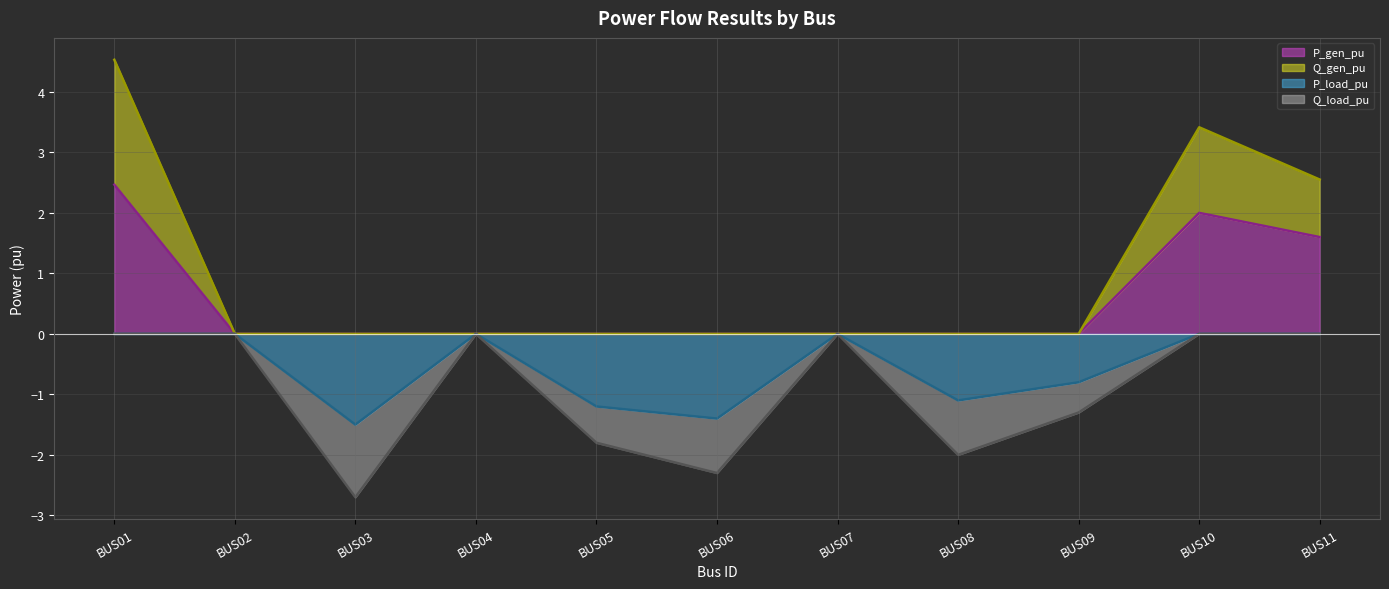

The value of Q_load_pu at BUS08 is -2.0. True or false?

True